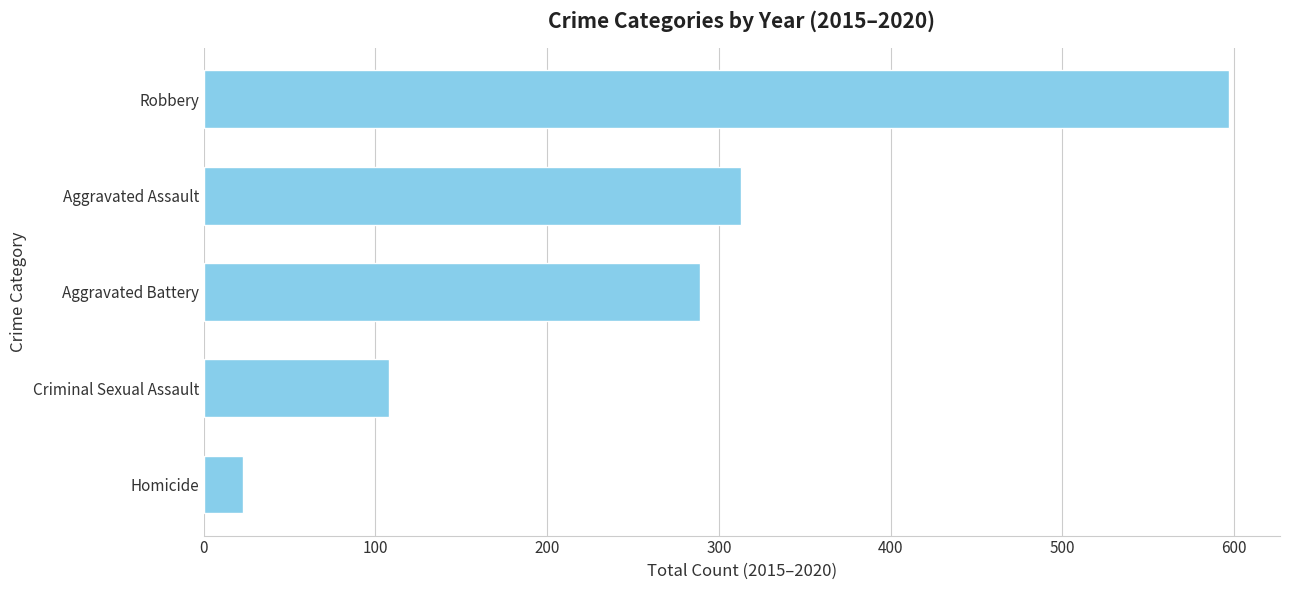

How many bars are there in total?

5